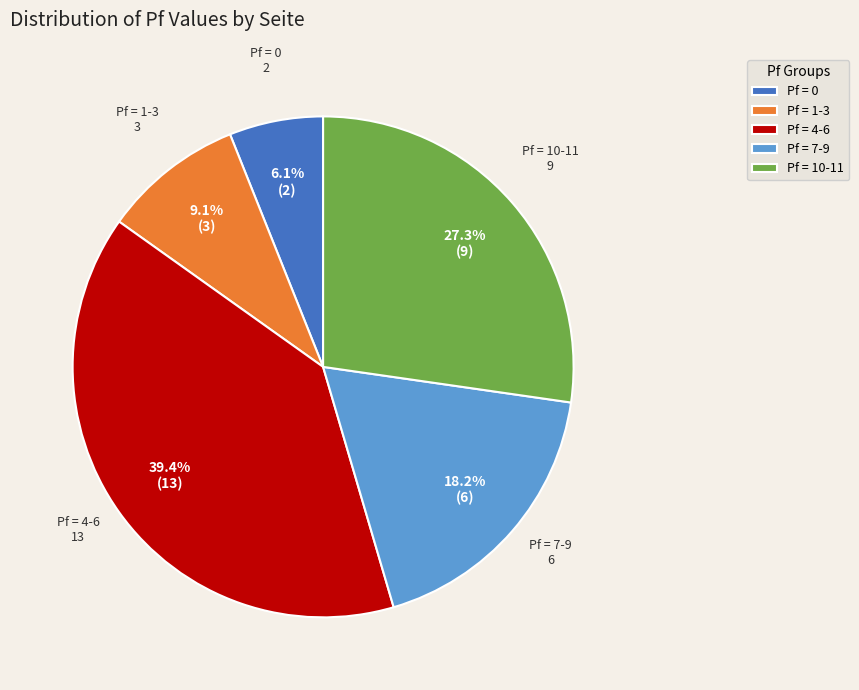

Which slice is the smallest?

Pf = 0